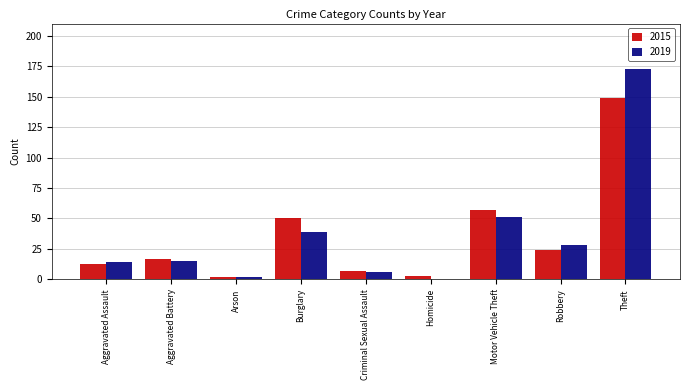

At which label does 2019 reach its peak?

Theft